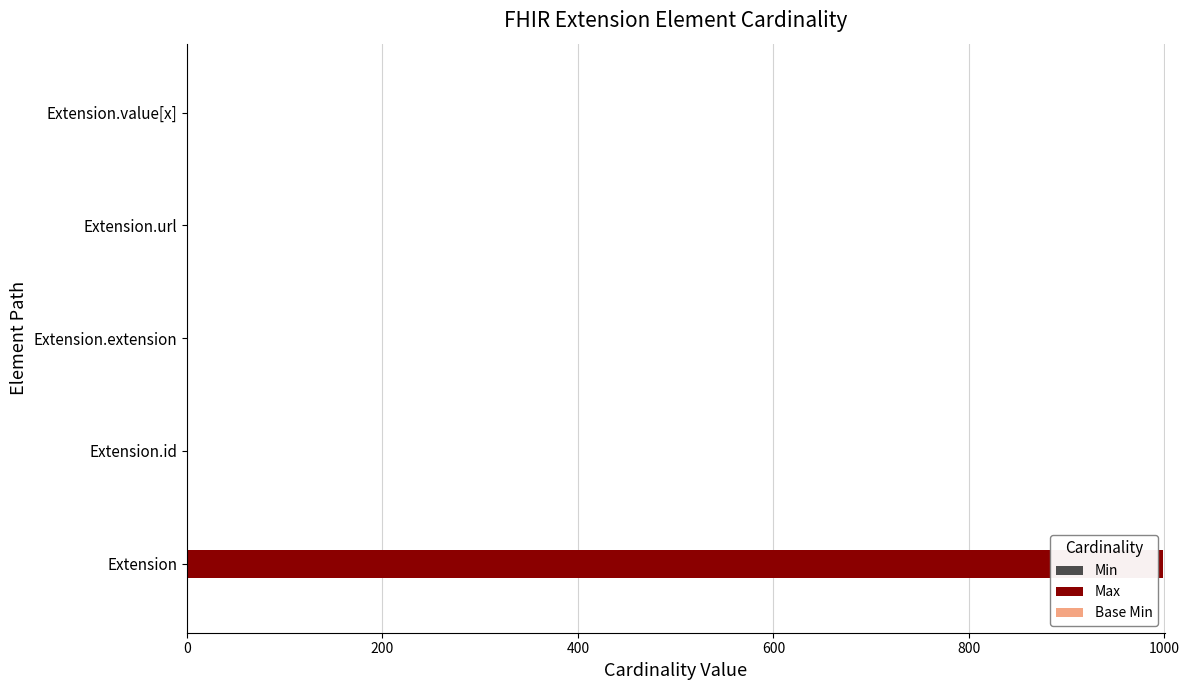

Count the number of data series in this chart.

3